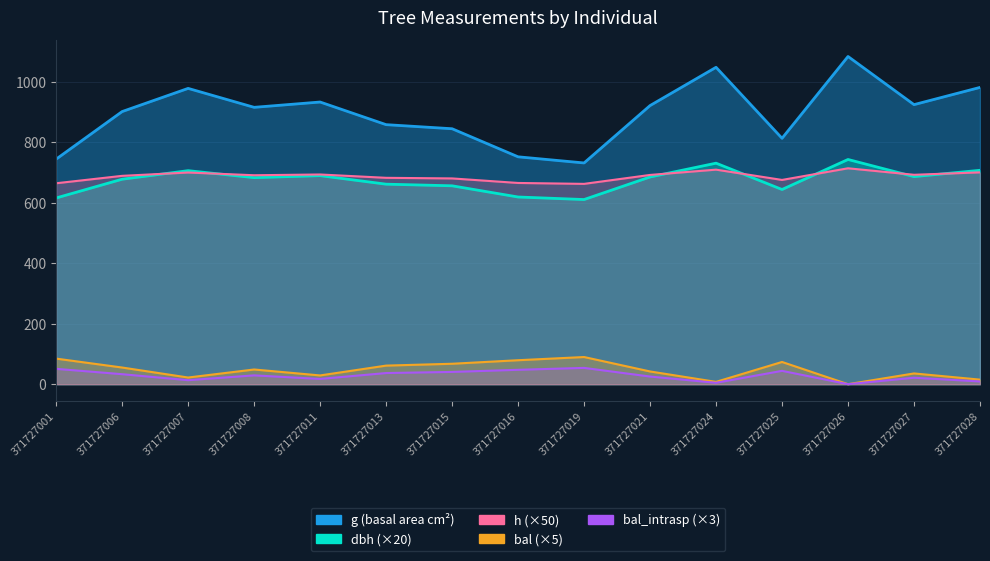

At which category does bal_intrasp reach its first local peak?

371727008